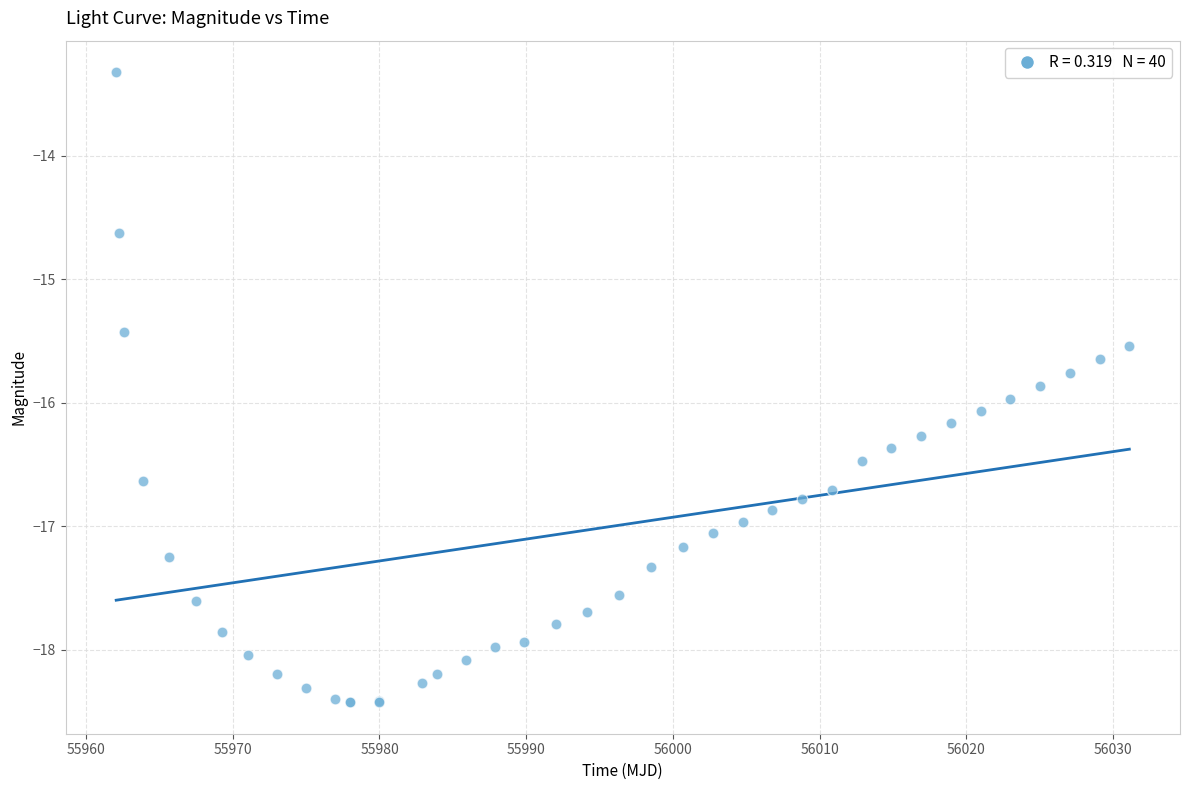

What Y value in the scatter plot is closest to -15?

-14.6